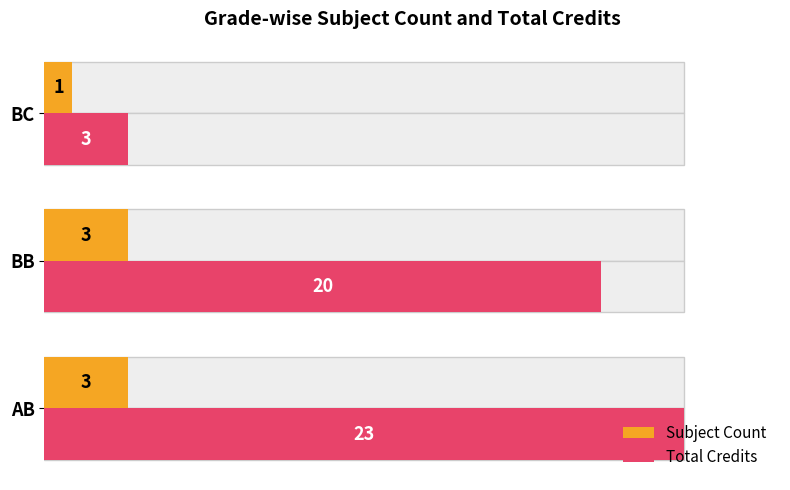

How many series are shown in this chart?

2